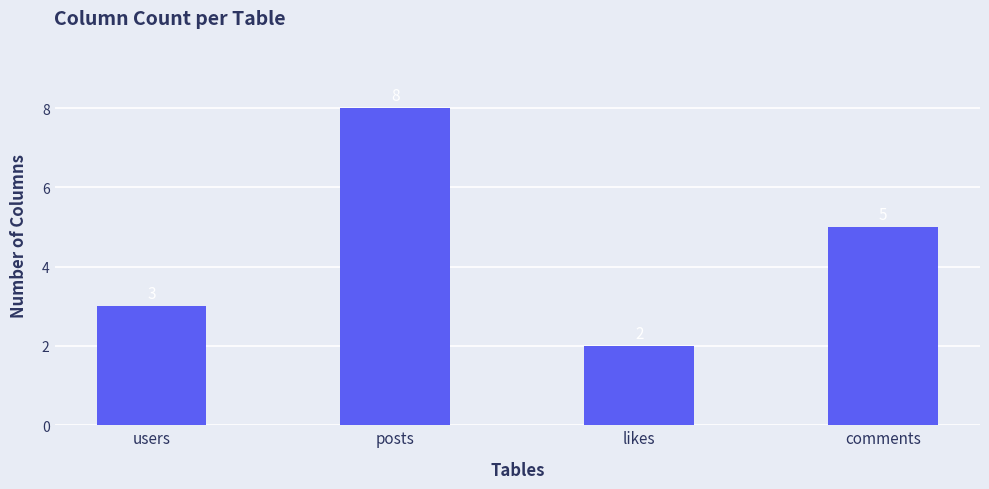

Does the chart contain any negative values?

No